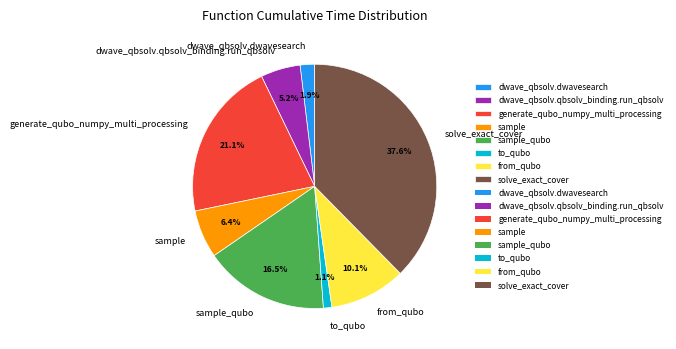

What is the ratio of the value at dwave_qbsolv.dwavesearch to the value at to_qubo?

1.7